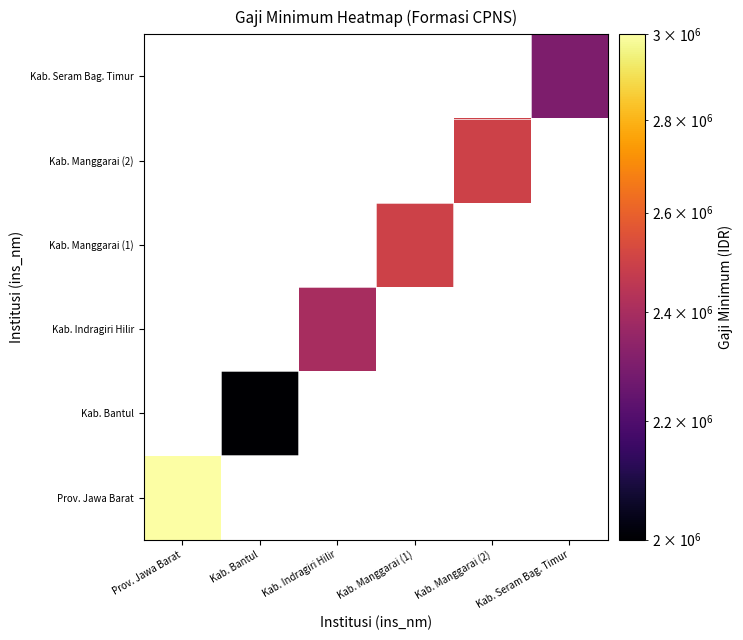

Which category has the lowest value across all series?

Kab. Bantul